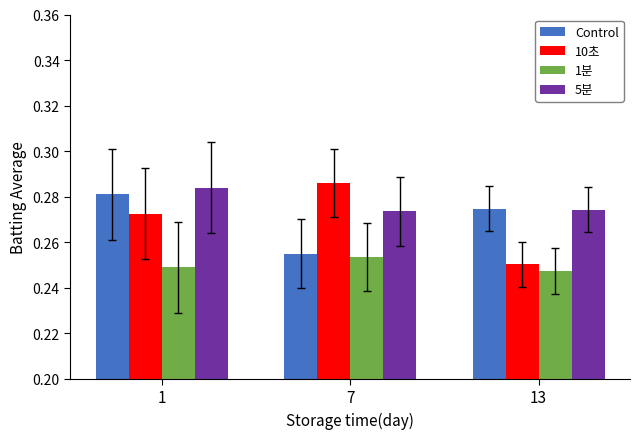

What is the sum of the 10초 values at 7 and 1?

0.6